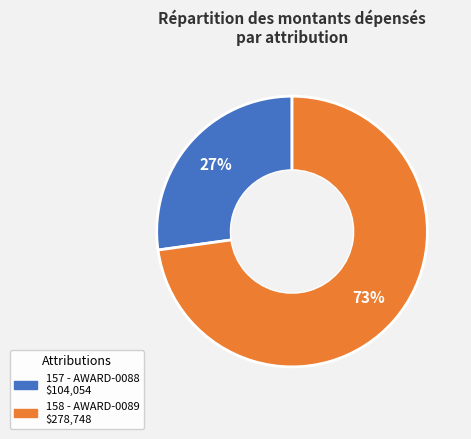

Approximately how many times larger is the value at 157 compared to 158?

0.4